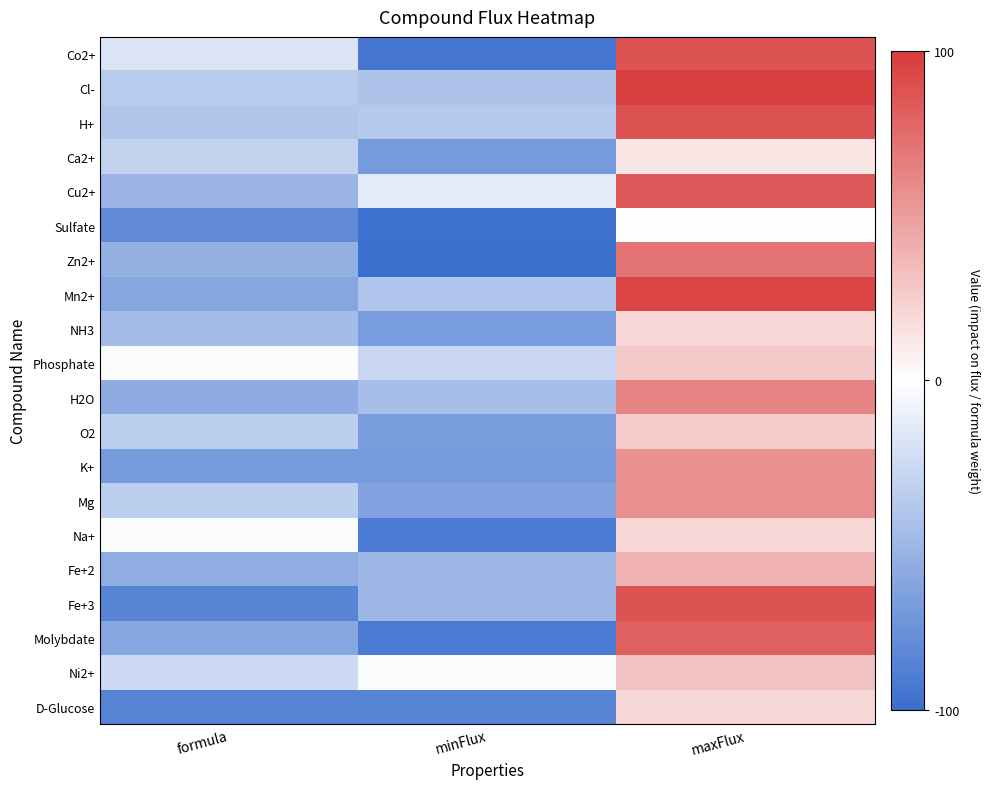

What is the total value across all series at minFlux?

-1205.0